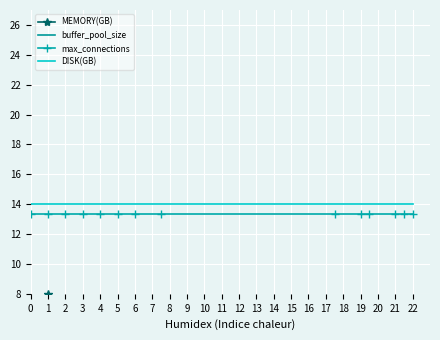

True or false: max_connections and DISK(GB) cross at least once.

False